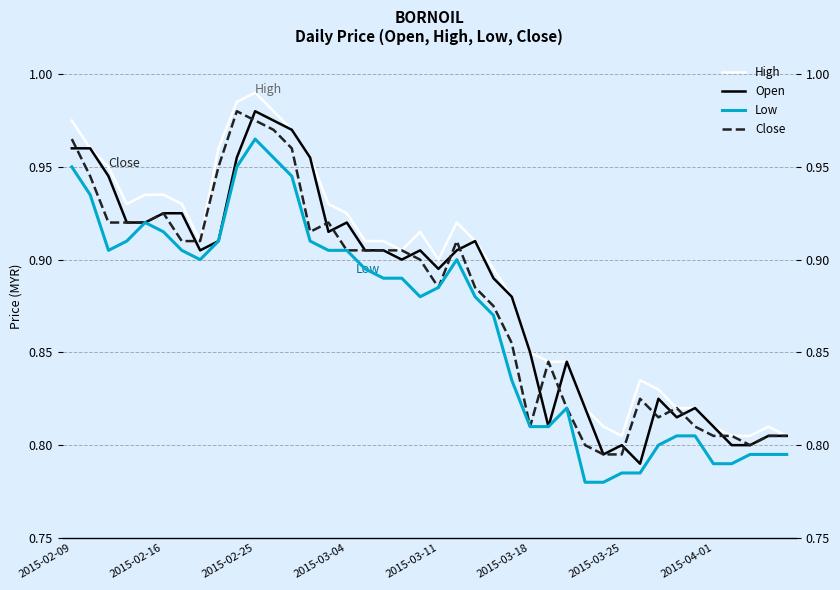

True or false: High and Open intersect in this chart.

False